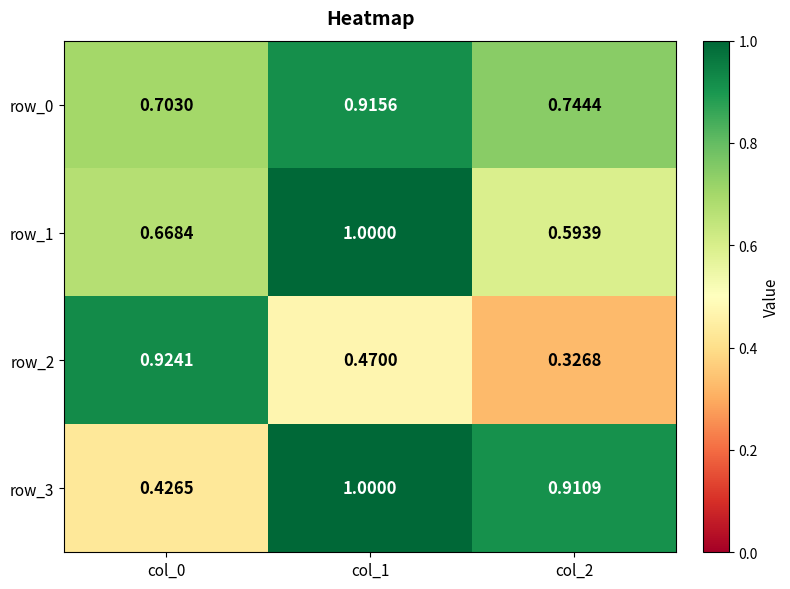

What is the difference between the highest and lowest values at col_0?

0.5